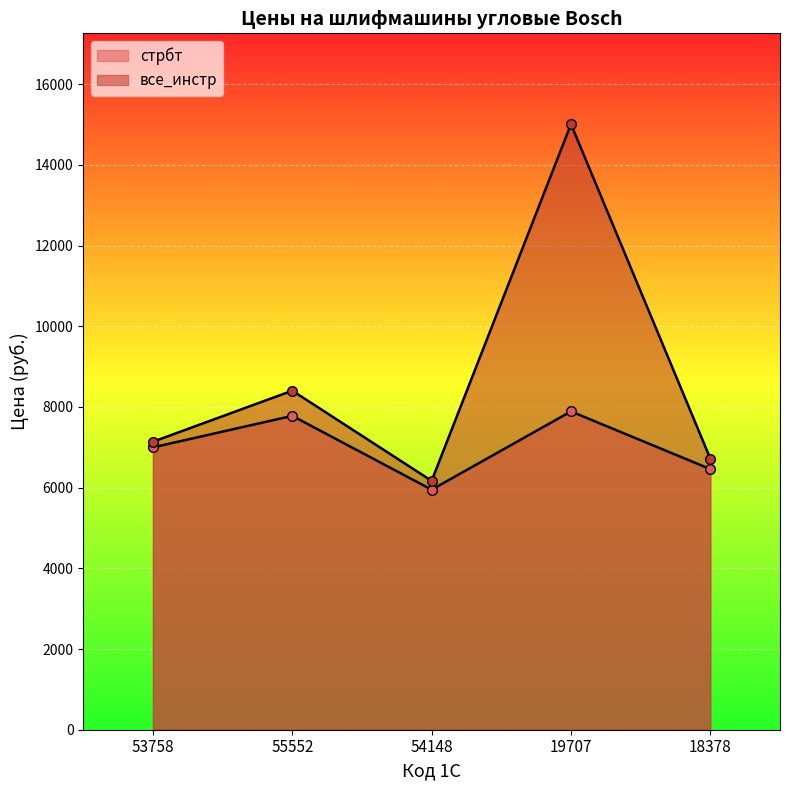

Is it true that все_инстр equals 8404 at 55552?

True